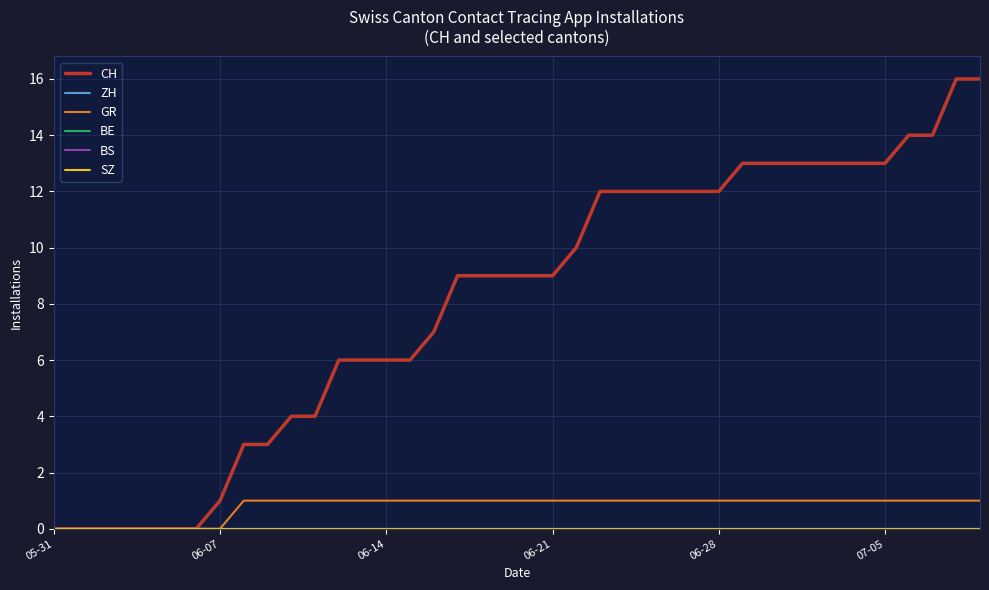

True or false: CH and ZH cross at least once.

False